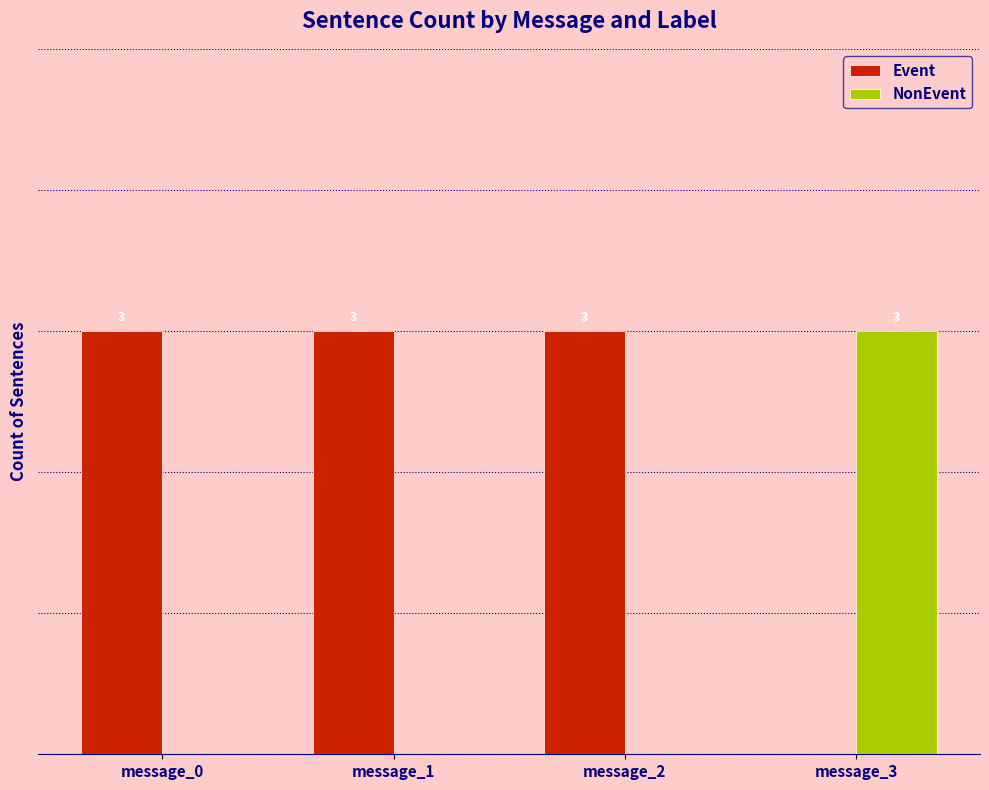

Is the value of NonEvent at message_1 greater than the value of Event at message_0?

No